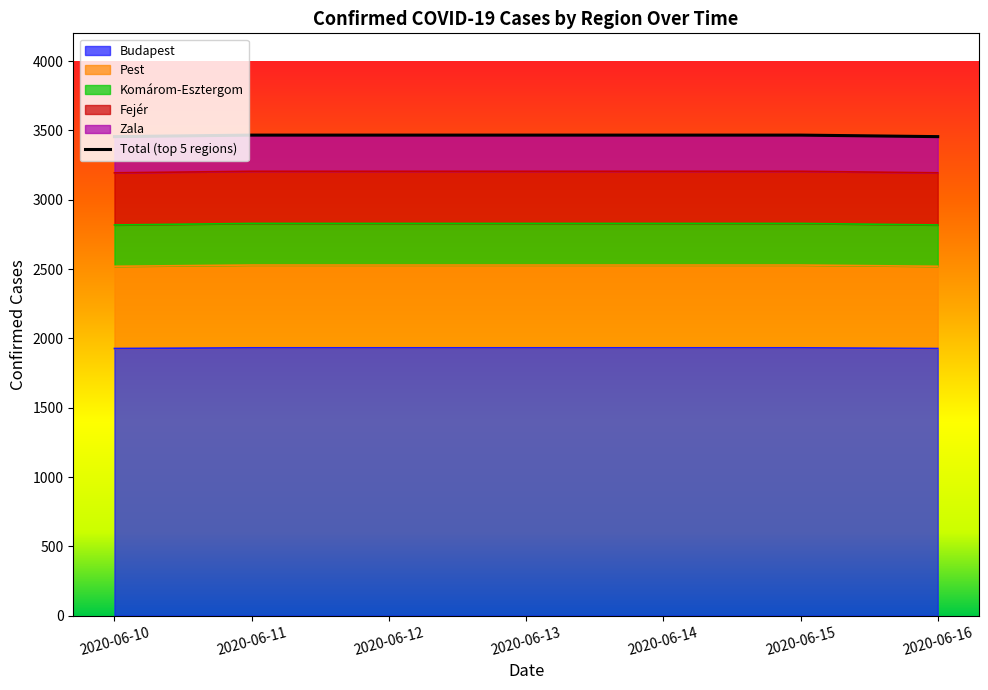

Does the chart have visible grid lines?

No